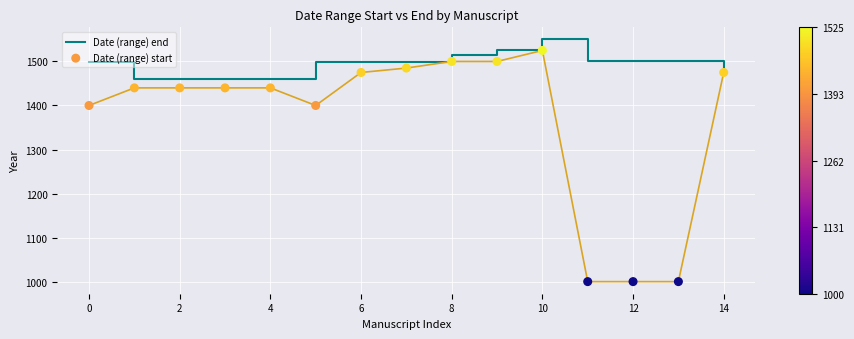

What are all the series names shown in the legend?

Date (range) end, Date (range) start